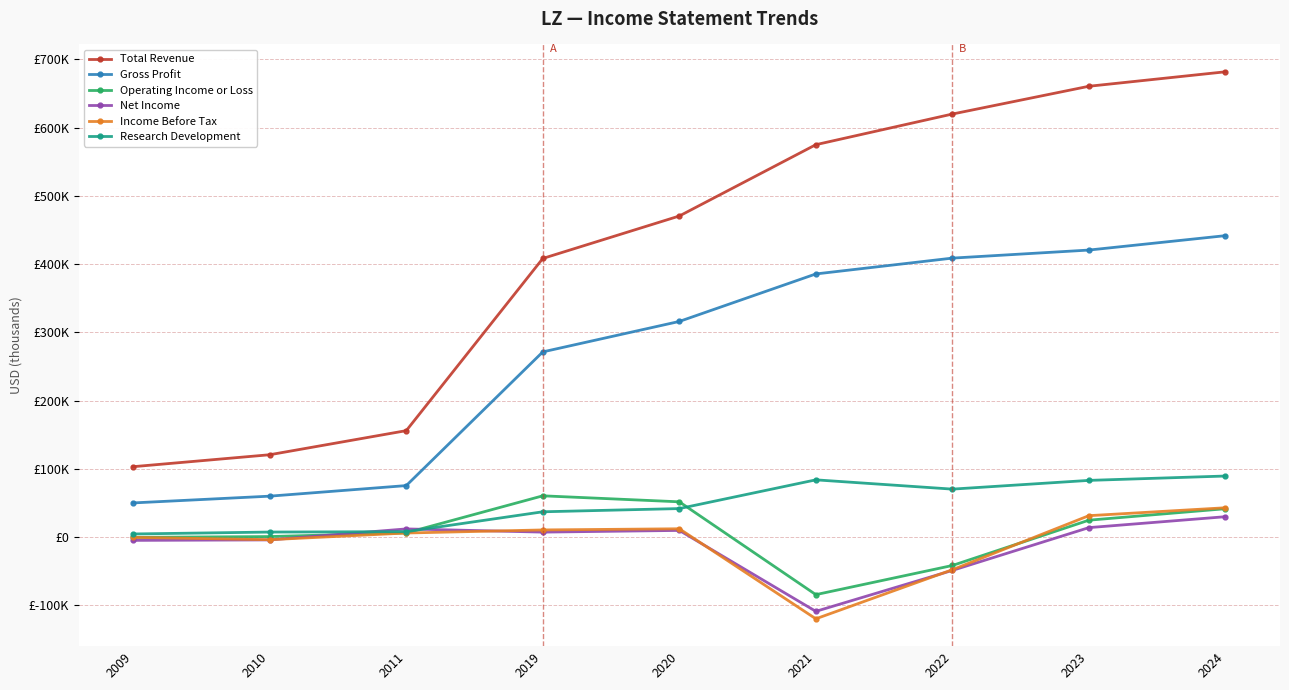

What is the difference between the highest and lowest values at 2020?

460700